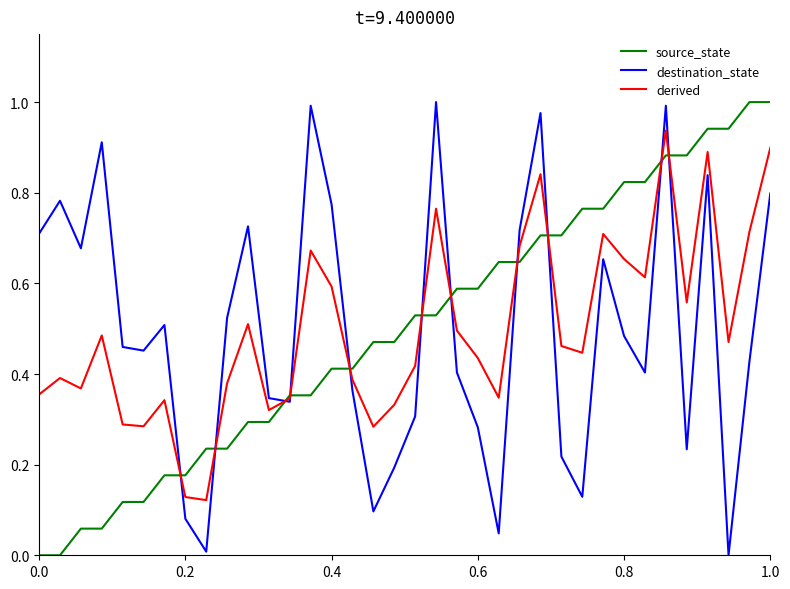

Does the chart display data point markers on the line(s)?

No